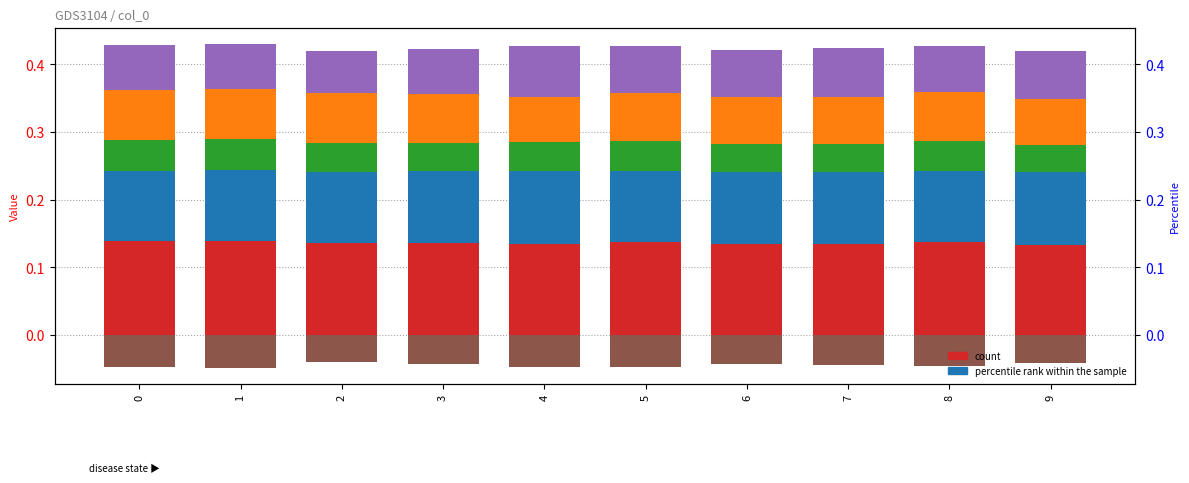

The value at 7 is -0.0. True or false?

False